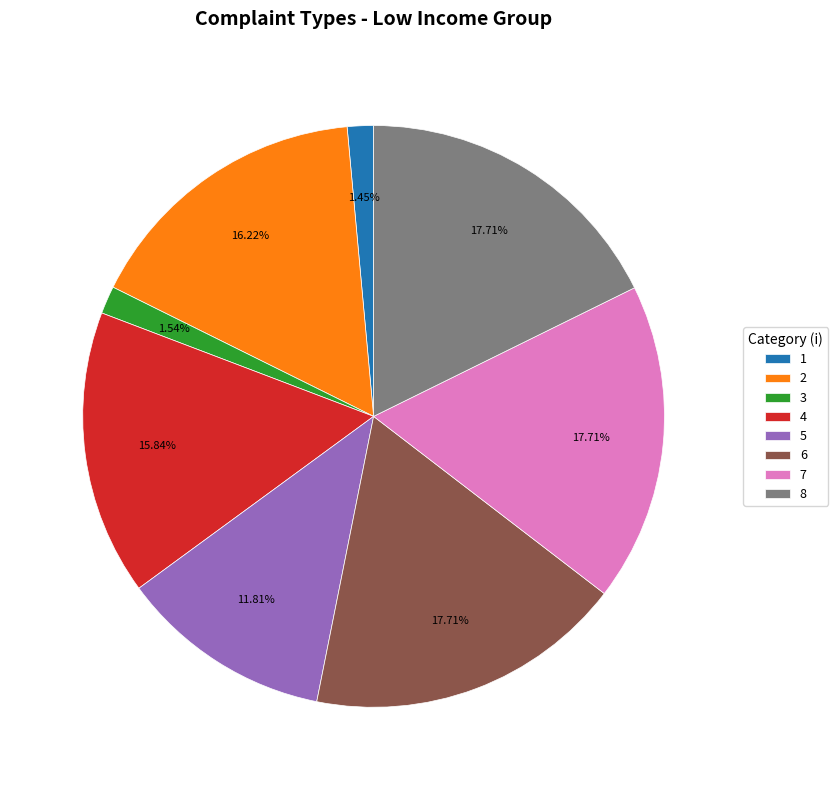

True or false: 6 accounts for 18% of the total.

True